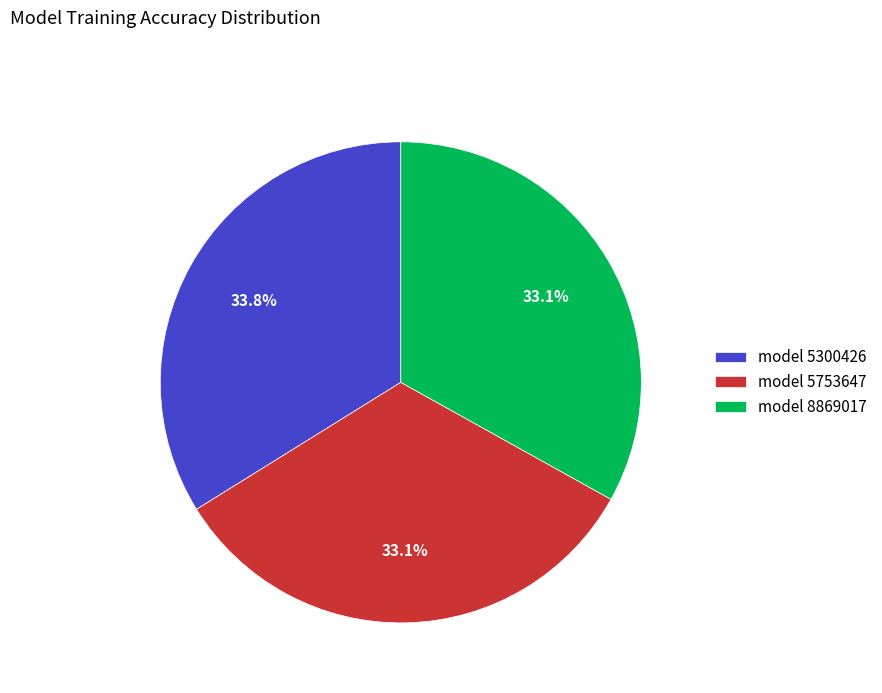

Which slice is the largest?

model 5300426